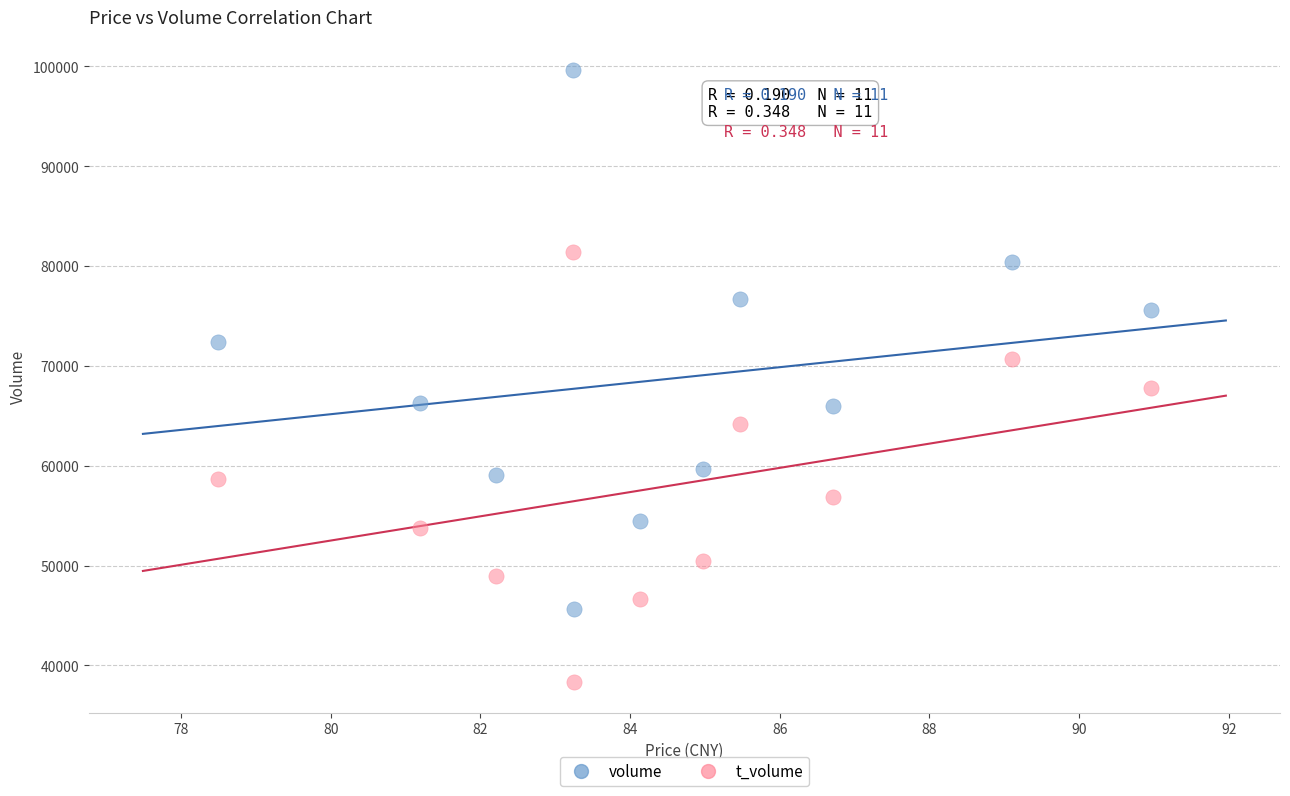

Which series has the widest spread of Y values?

volume